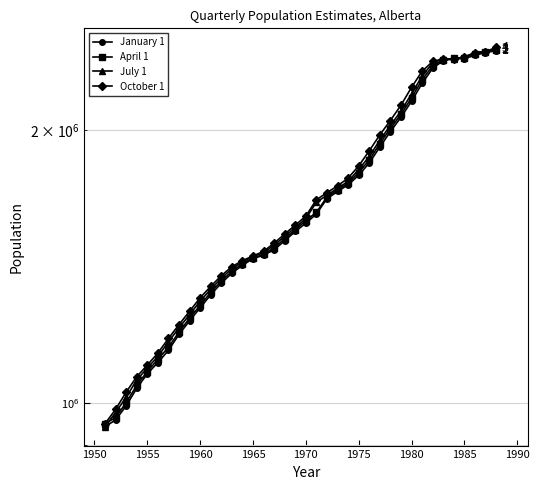

What is the difference between the highest and lowest values at 1955?

35000